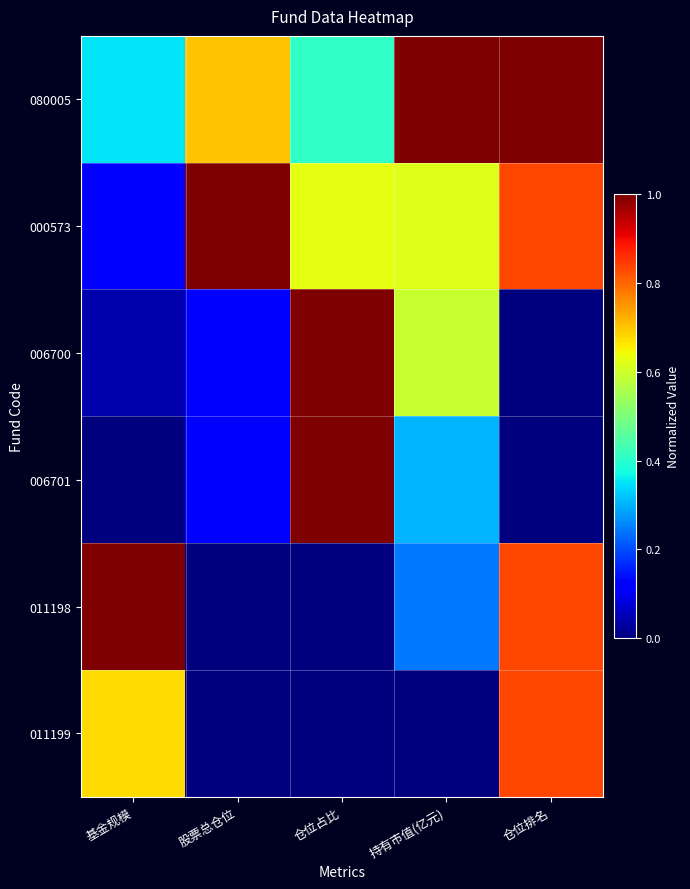

Reading right to left, what are all the values shown in this chart?

080005: 仓位排名=1.0	持有市值(亿元)=1.0	仓位占比=0.4	股票总仓位=0.7	基金规模=0.3
000573: 仓位排名=0.8	持有市值(亿元)=0.6	仓位占比=0.6	股票总仓位=1.0	基金规模=0.1
006700: 仓位排名=0.0	持有市值(亿元)=0.6	仓位占比=1.0	股票总仓位=0.1	基金规模=0.0
006701: 仓位排名=0.0	持有市值(亿元)=0.3	仓位占比=1.0	股票总仓位=0.1	基金规模=0.0
011198: 仓位排名=0.8	持有市值(亿元)=0.2	仓位占比=0.0	股票总仓位=0.0	基金规模=1.0
011199: 仓位排名=0.8	持有市值(亿元)=0.0	仓位占比=0.0	股票总仓位=0.0	基金规模=0.7